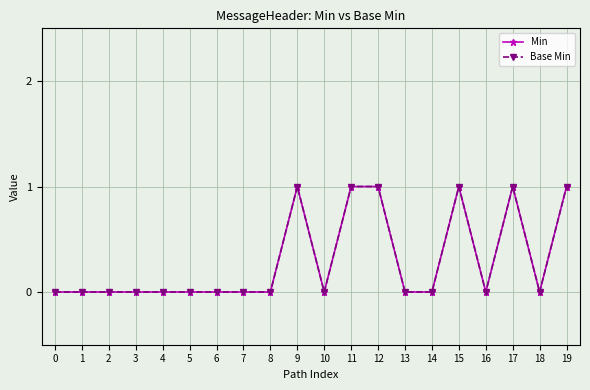

Which series changed the most between 3 and 15?

Min